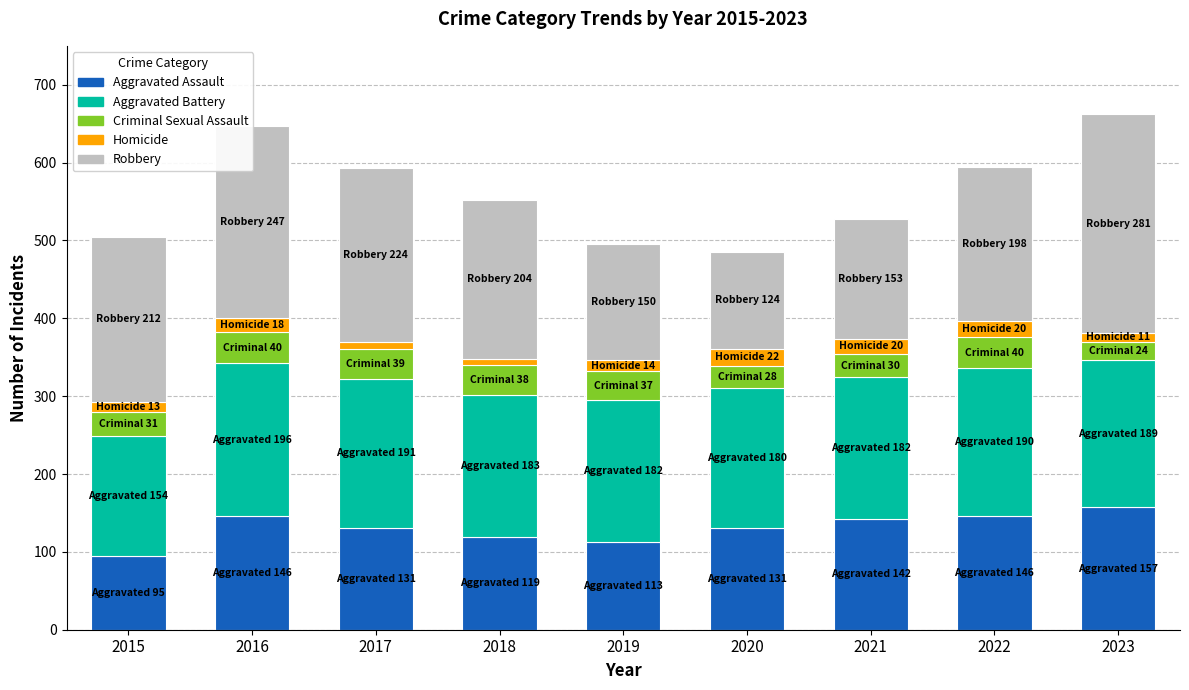

What is the lowest value of the Aggravated Assault series?

95